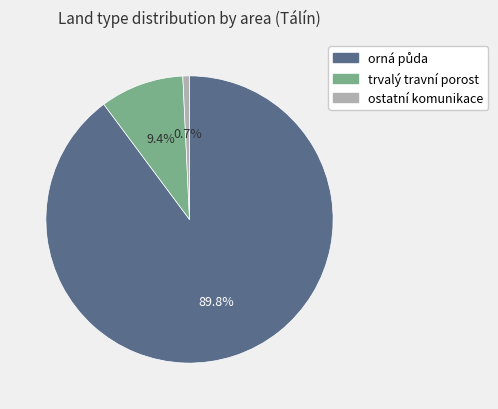

Is there any slice that represents more than half of the pie?

Yes